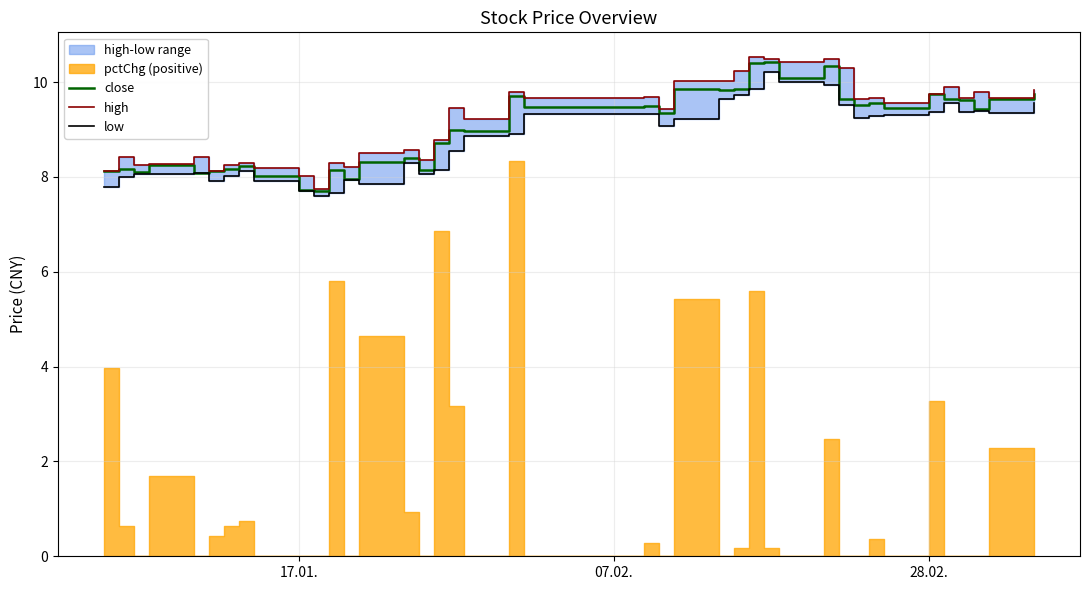

What is the lowest value of the close series?

7.7